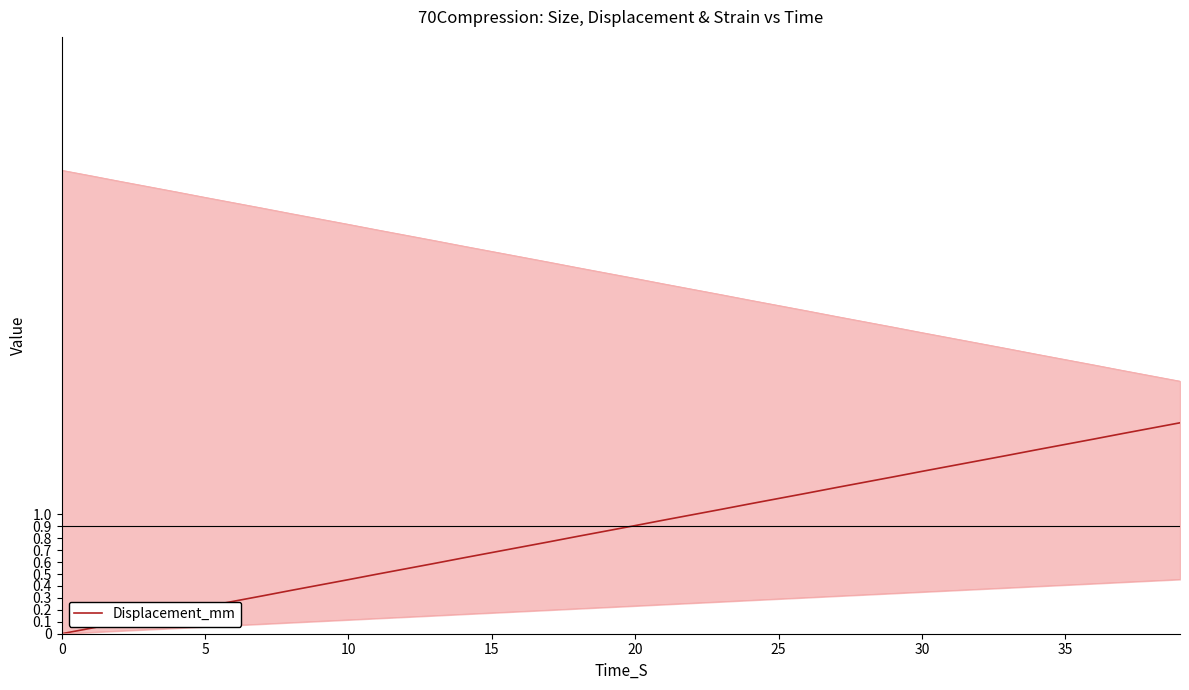

What is the highest value of the Displacement_mm series?

1.8